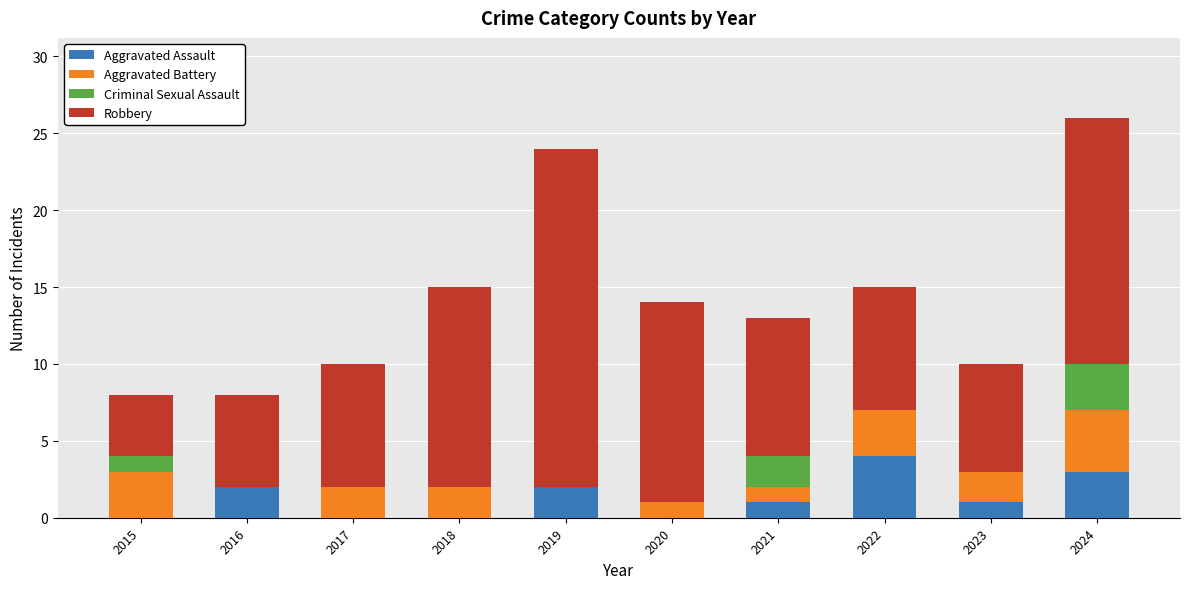

What is the highest value of the Aggravated Assault series?

4